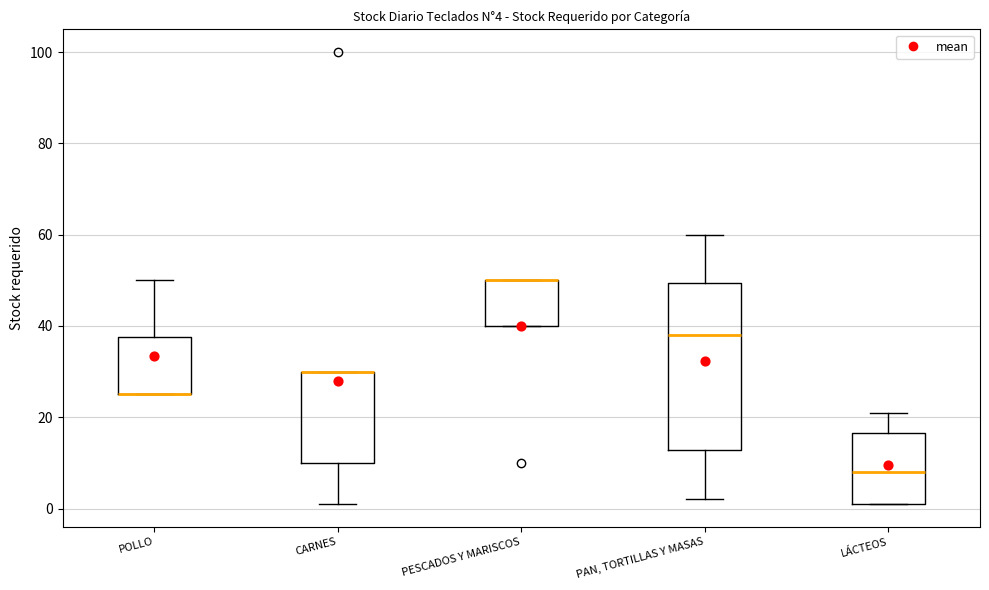

Which box is the tallest, from its lower edge to its upper edge?

PAN, TORTILLAS Y MASAS